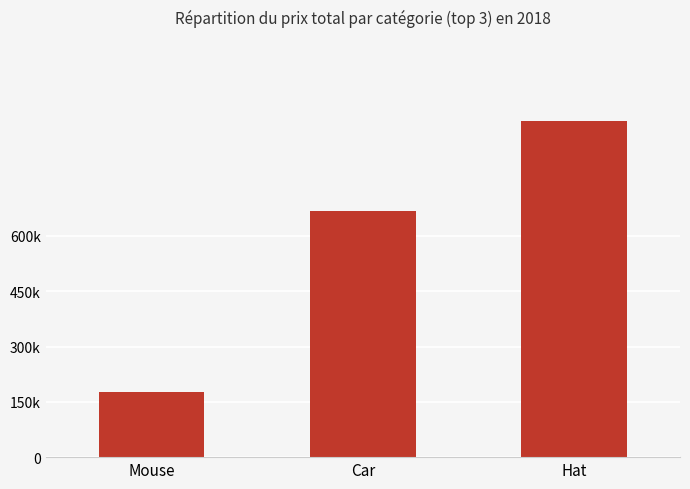

Reading left to right, what are all the values shown in this chart?

Mouse=178000	Car=667000	Hat=912000